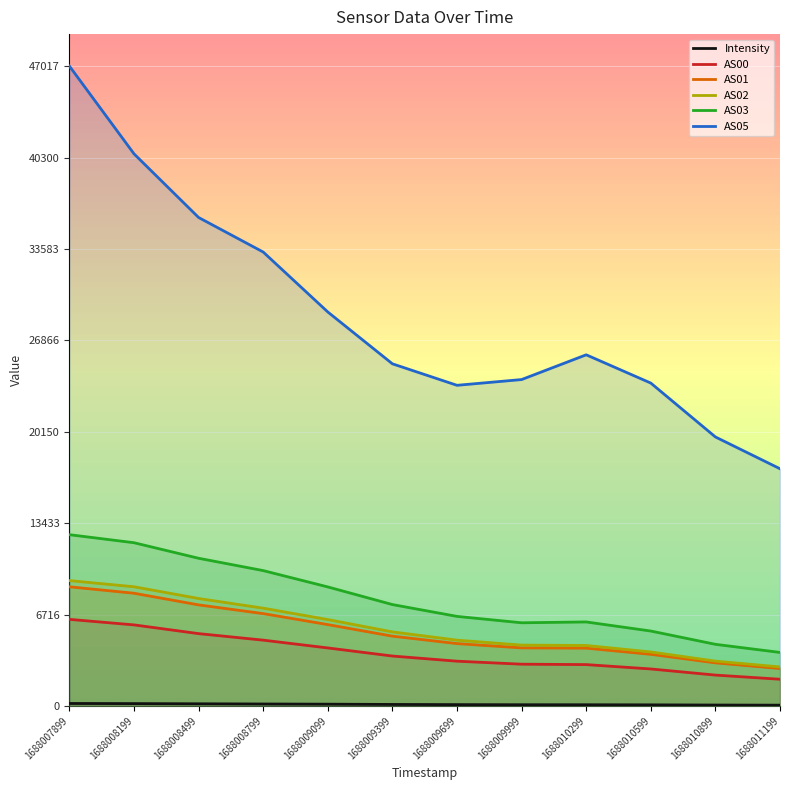

How many categories are shown in the chart?

12